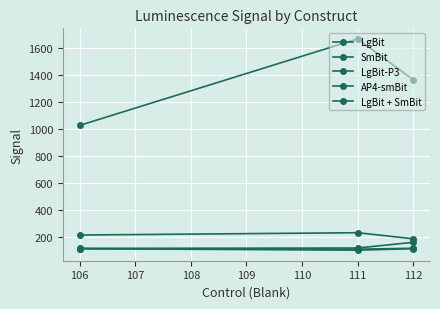

List the series in order of their peak value, highest first.

LgBit + SmBit, SmBit, LgBit-P3, LgBit, AP4-smBit